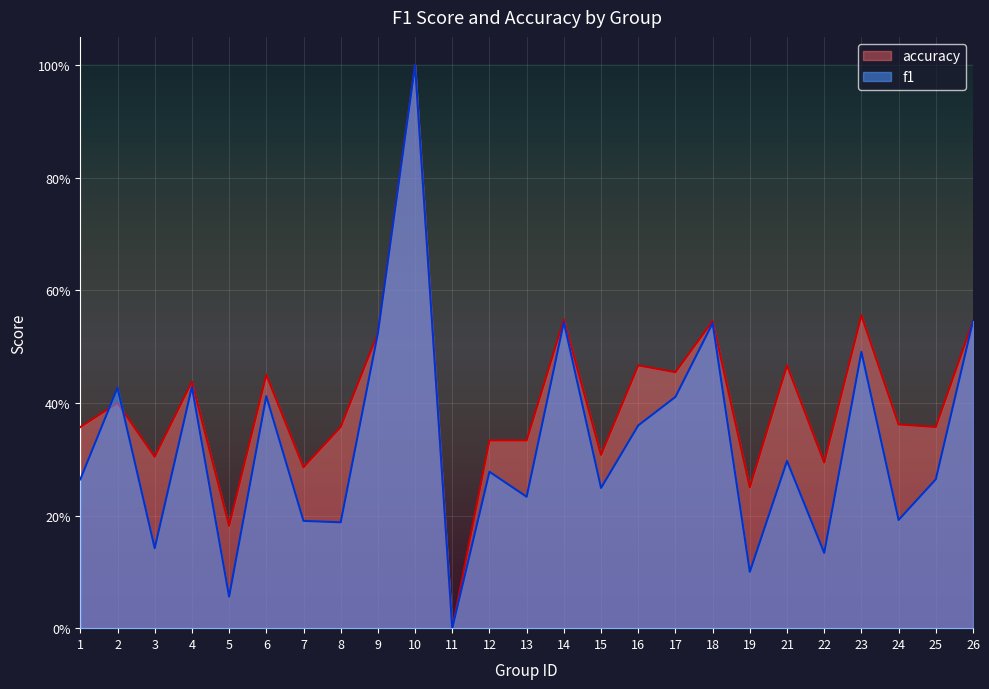

Between 13 and 2, which is larger?

2